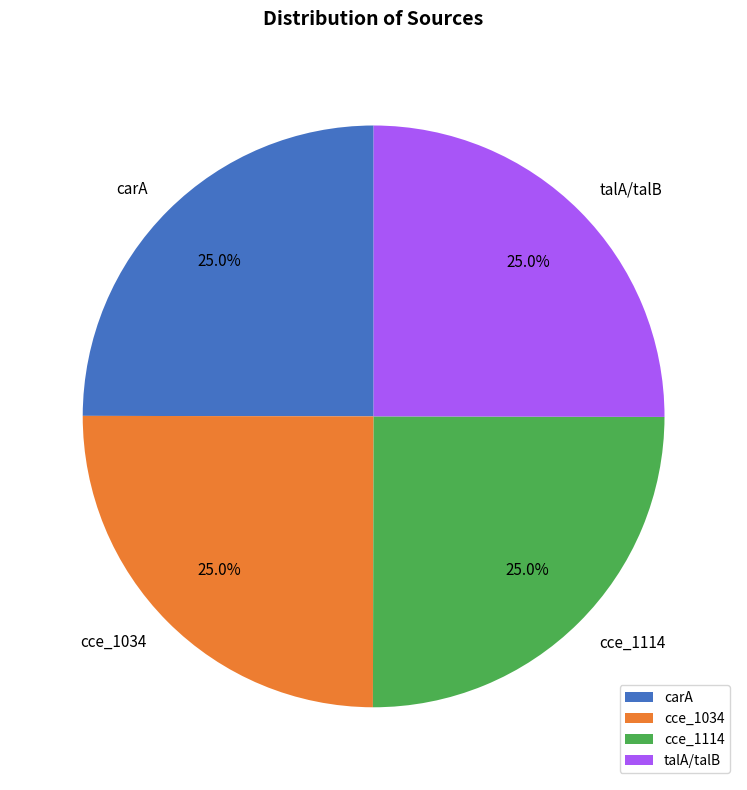

Count the number of slices in the pie.

4